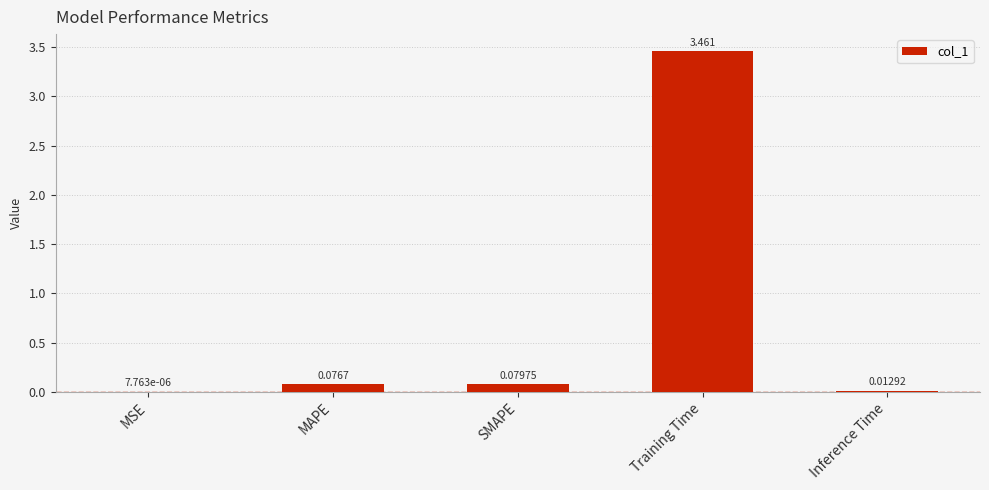

Which has a higher value, SMAPE or MAPE?

SMAPE